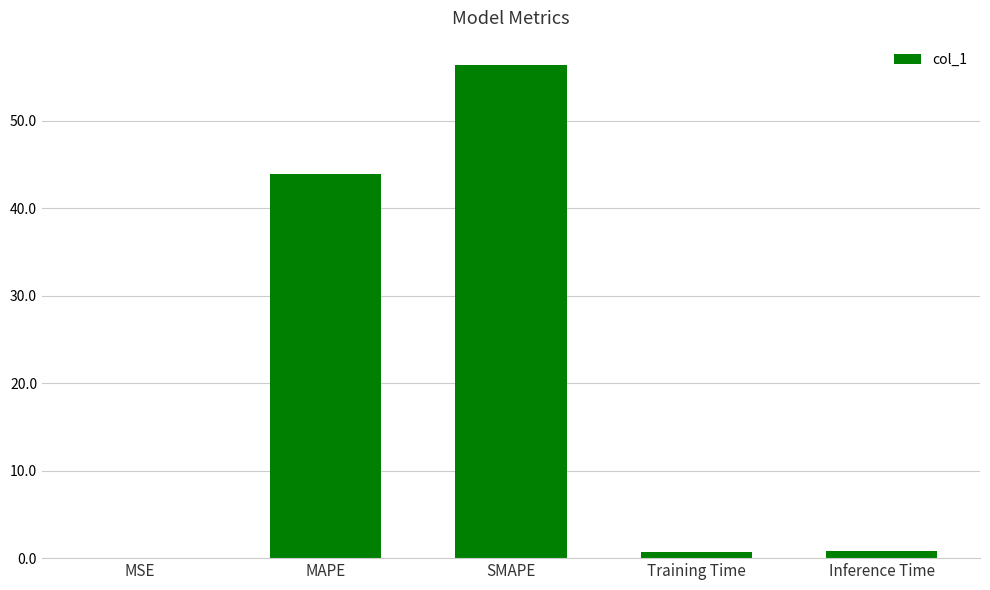

What is the sum of all values?

101.8